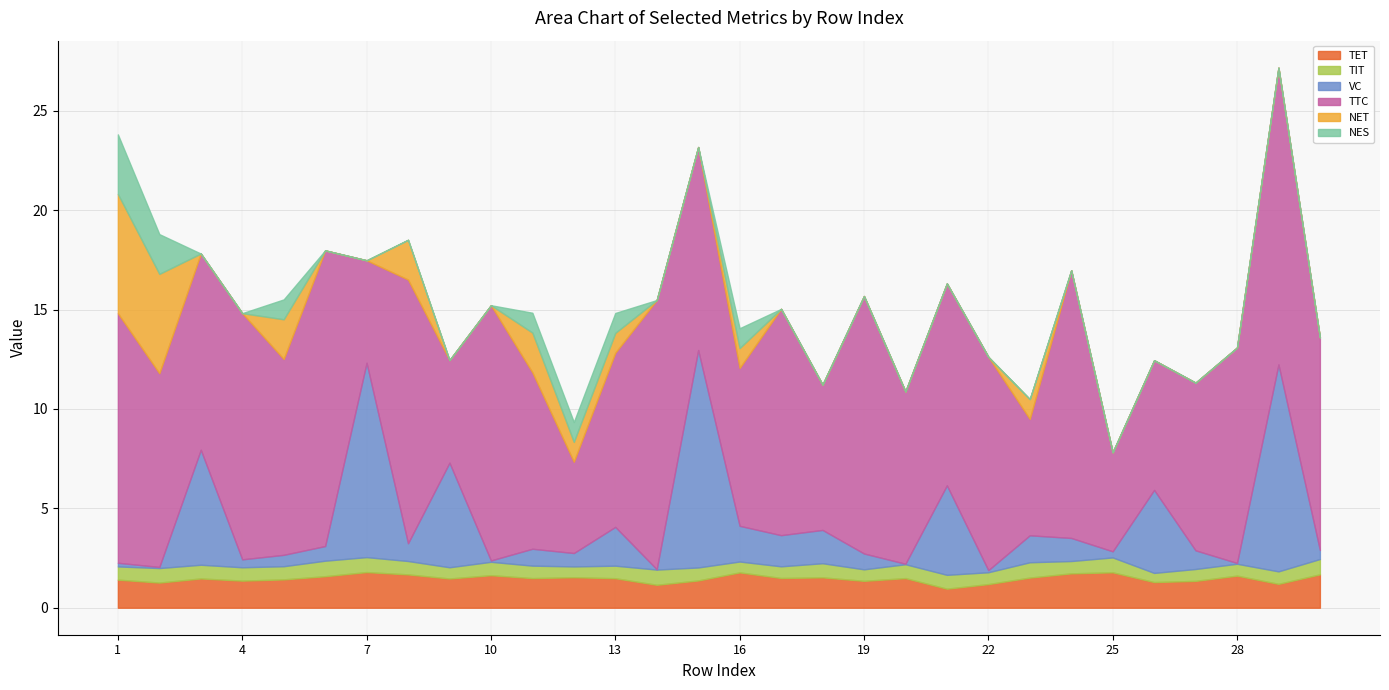

What is the maximum value for TET?

1.8